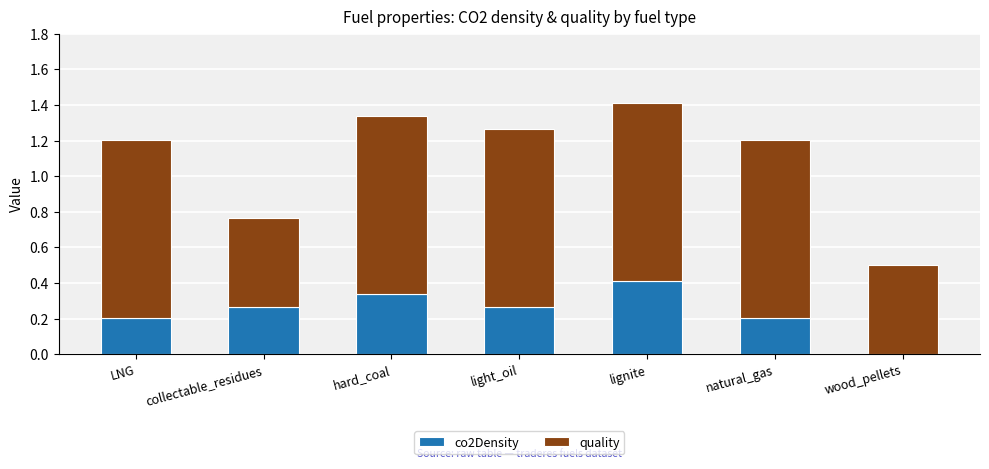

What is the total value across all series at LNG?

1.2